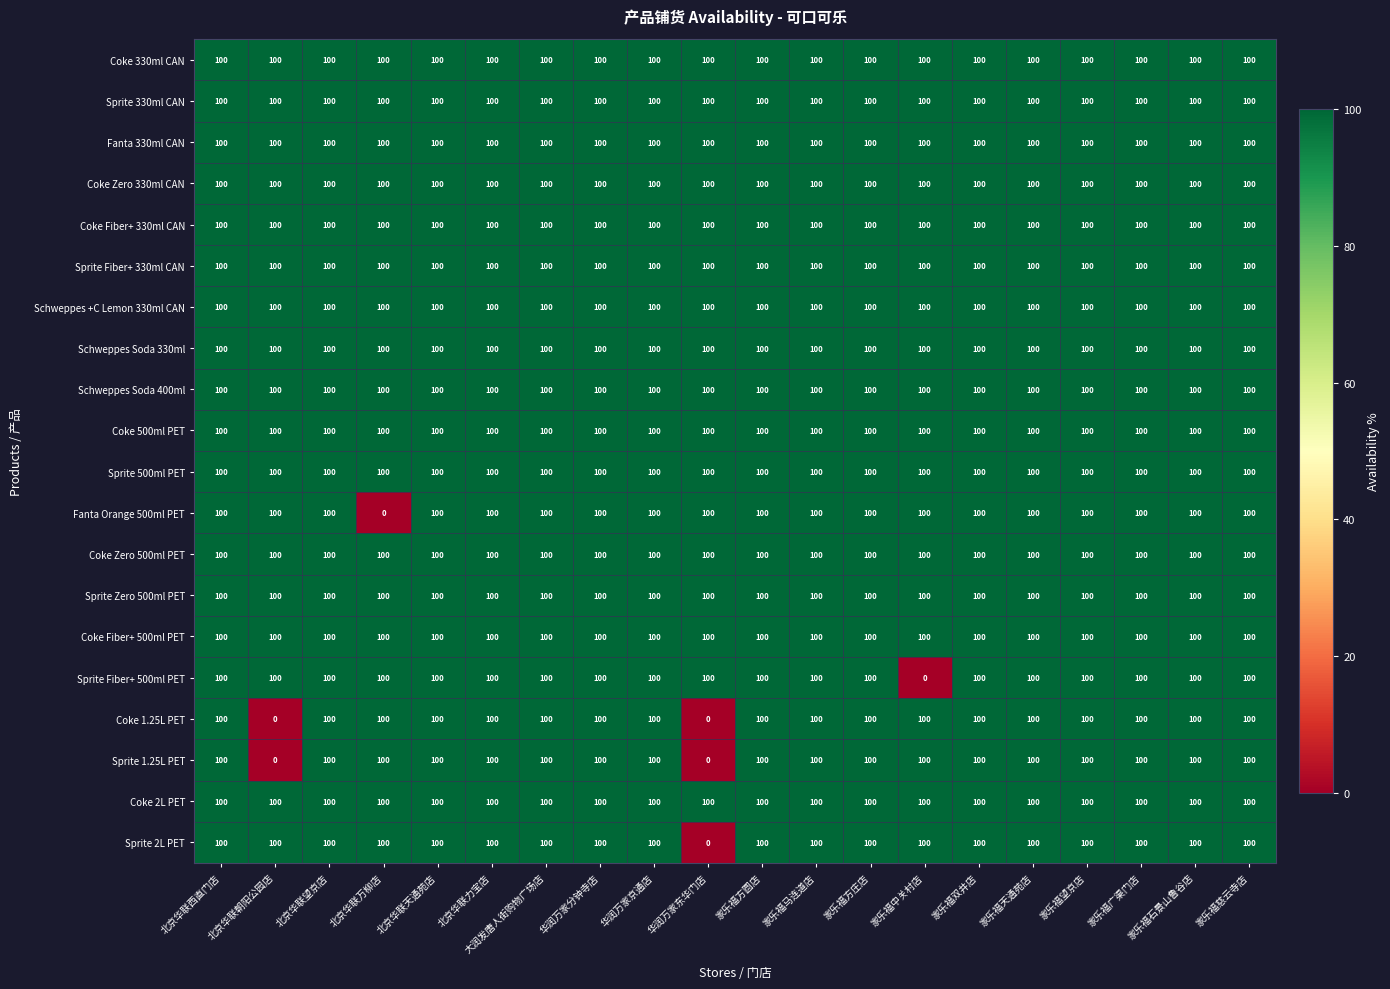

What is the average value of the Coke Zero 500ml PET series?

100